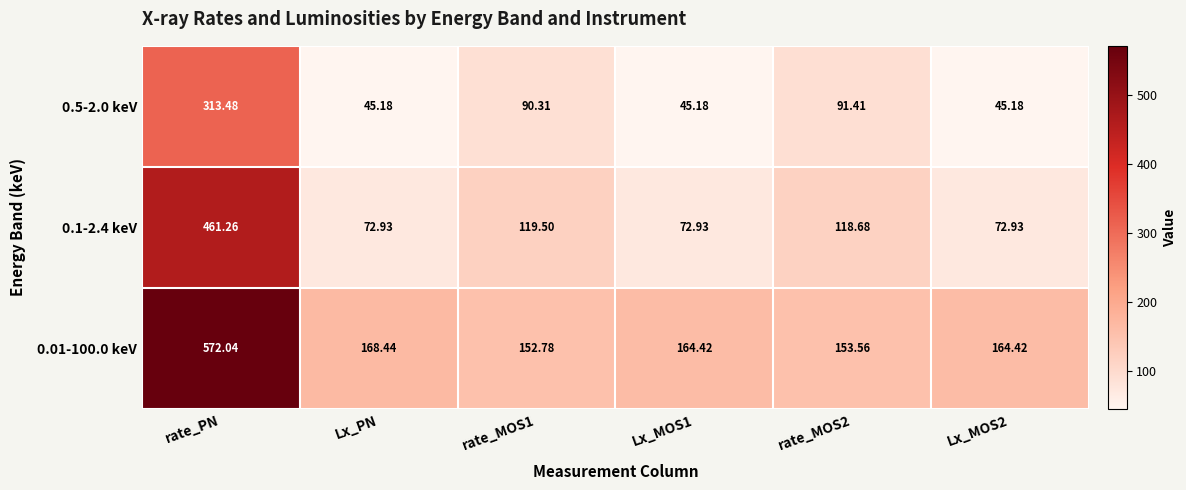

At which label does 0.1-2.4 keV first exceed 118?

rate_PN